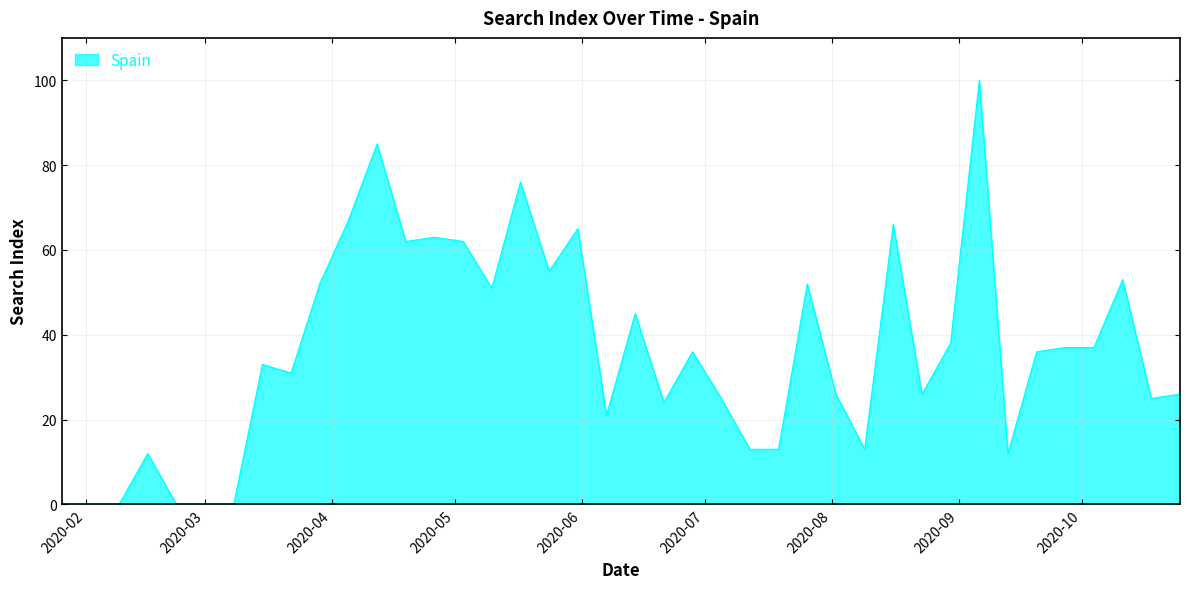

What is the greatest value displayed?

100